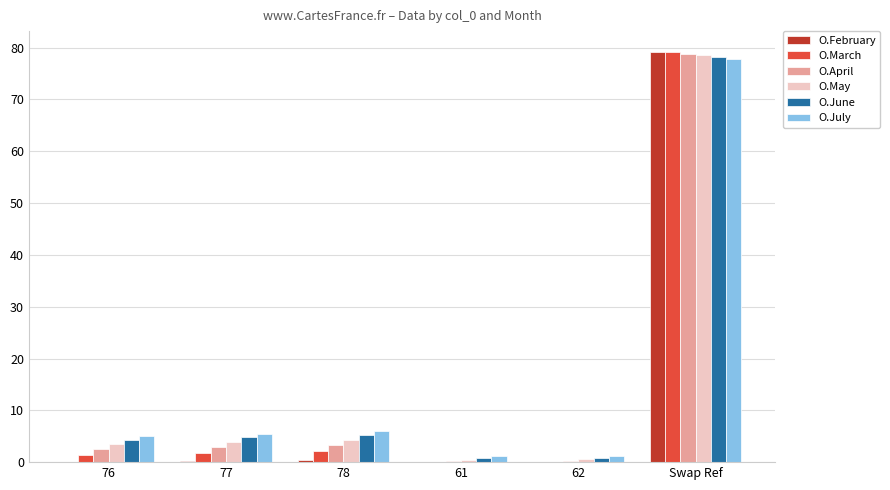

At which category is the sum across all series the highest?

Swap Ref